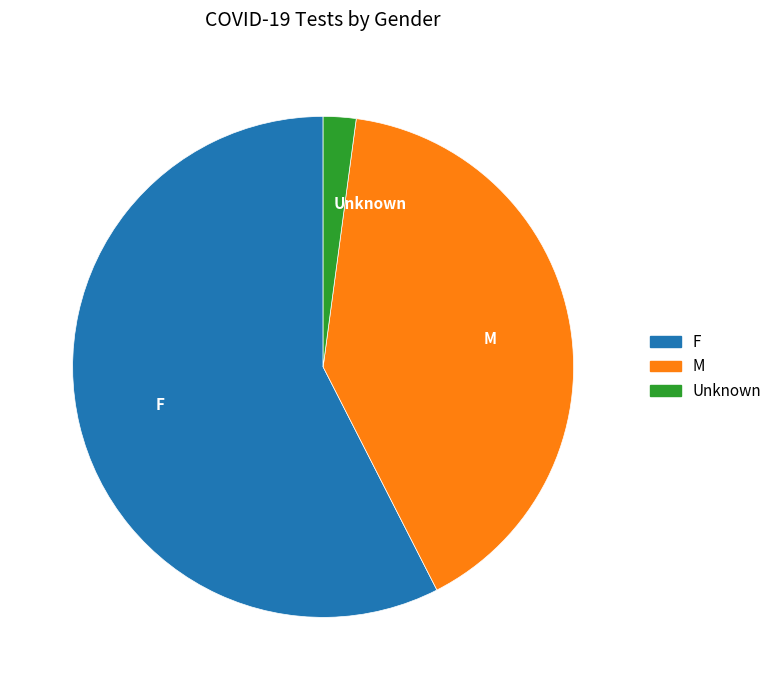

The F slice represents 58% of the pie. True or false?

True